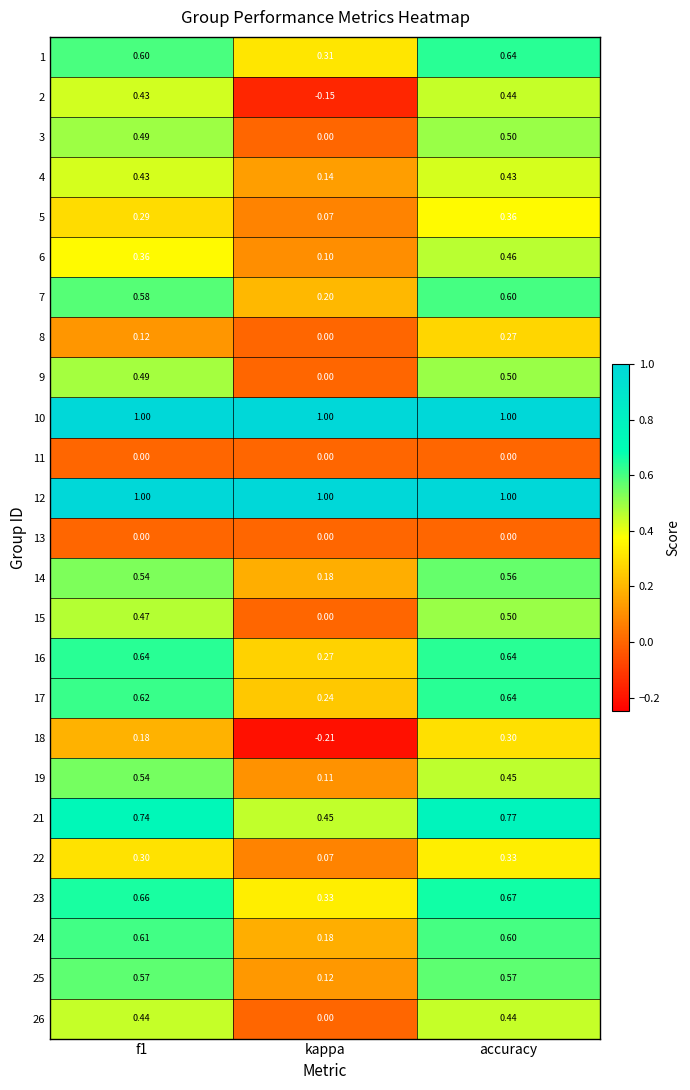

Which label corresponds to the smallest value in the chart?

kappa